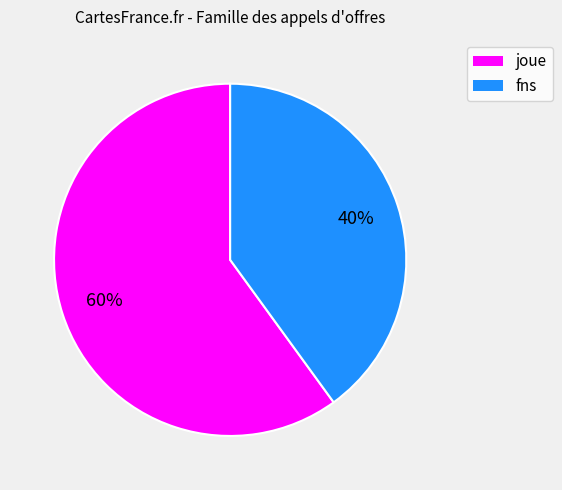

Is there a majority slice in this chart?

Yes